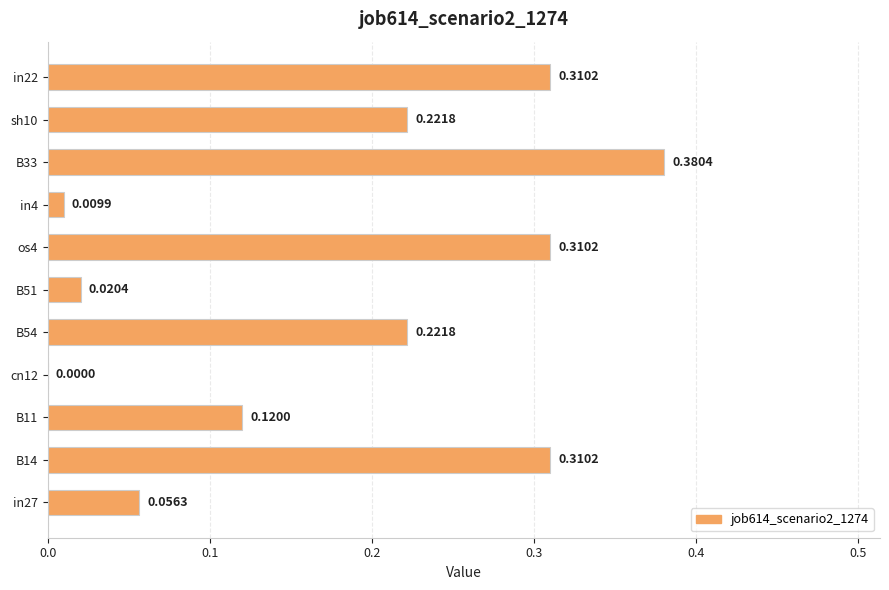

Are the bars grouped side by side (vs. stacked)?

No